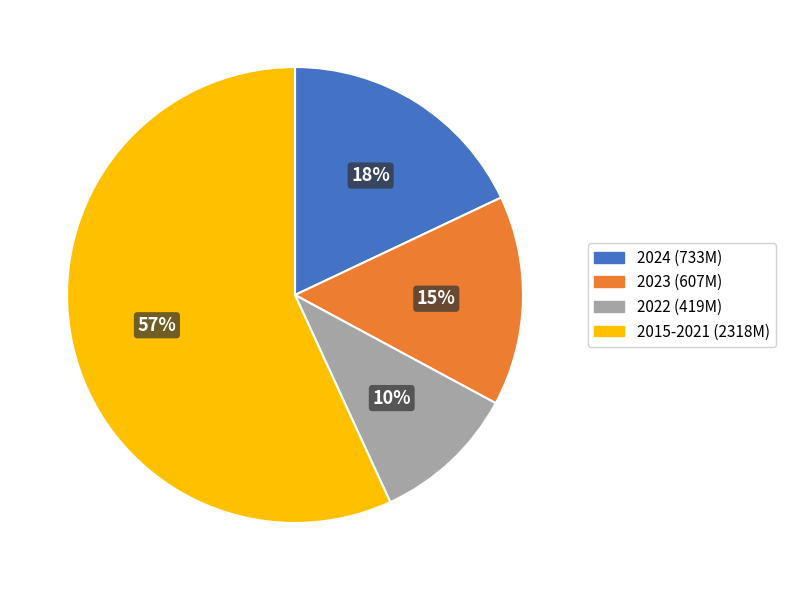

How many segments does this pie chart have?

4